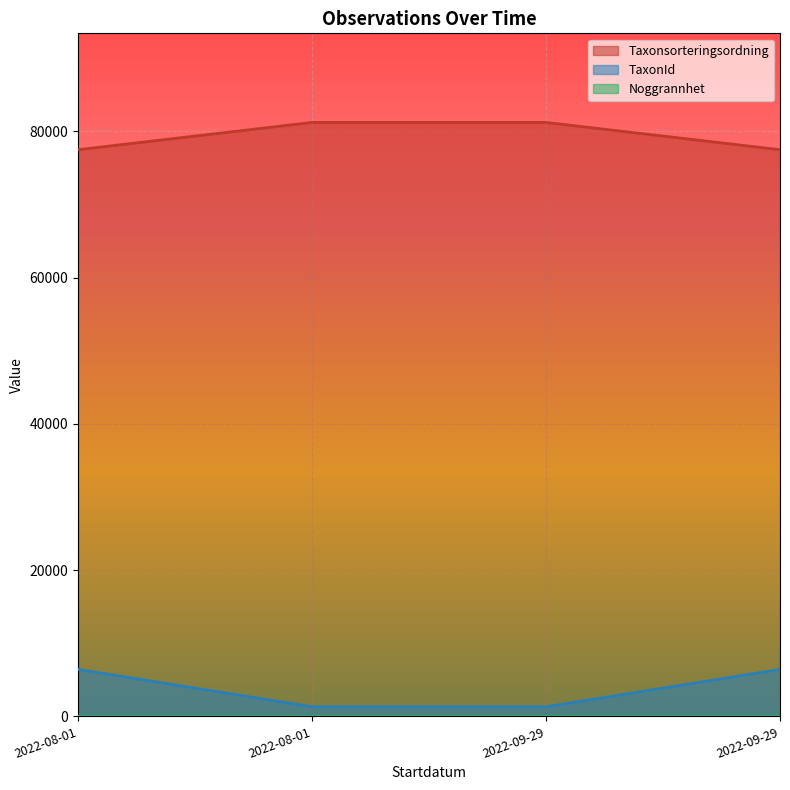

At how many categories does at least one series exceed 3673?

4